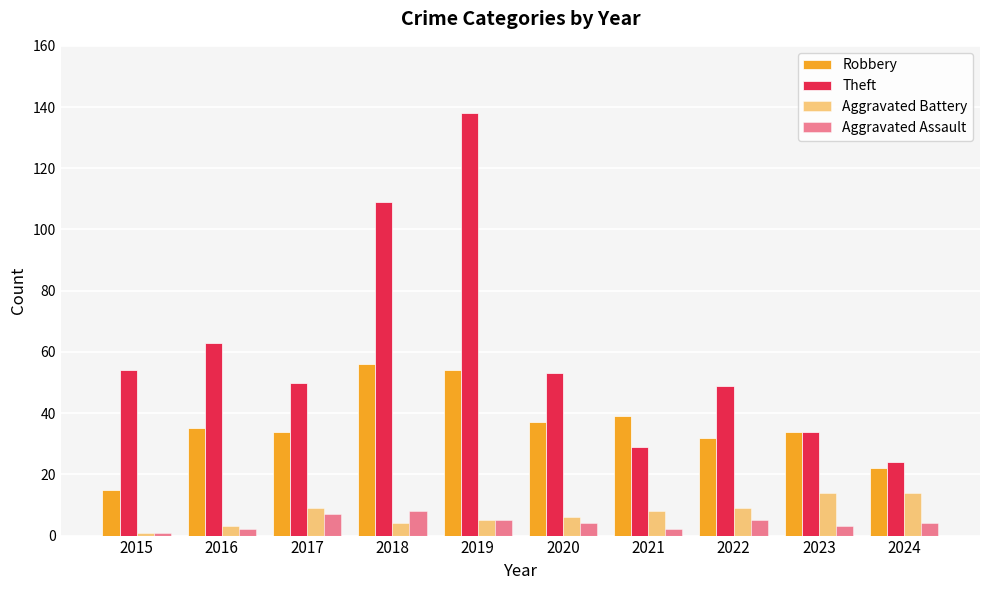

What is the spread (max minus min) of values at 2015?

53